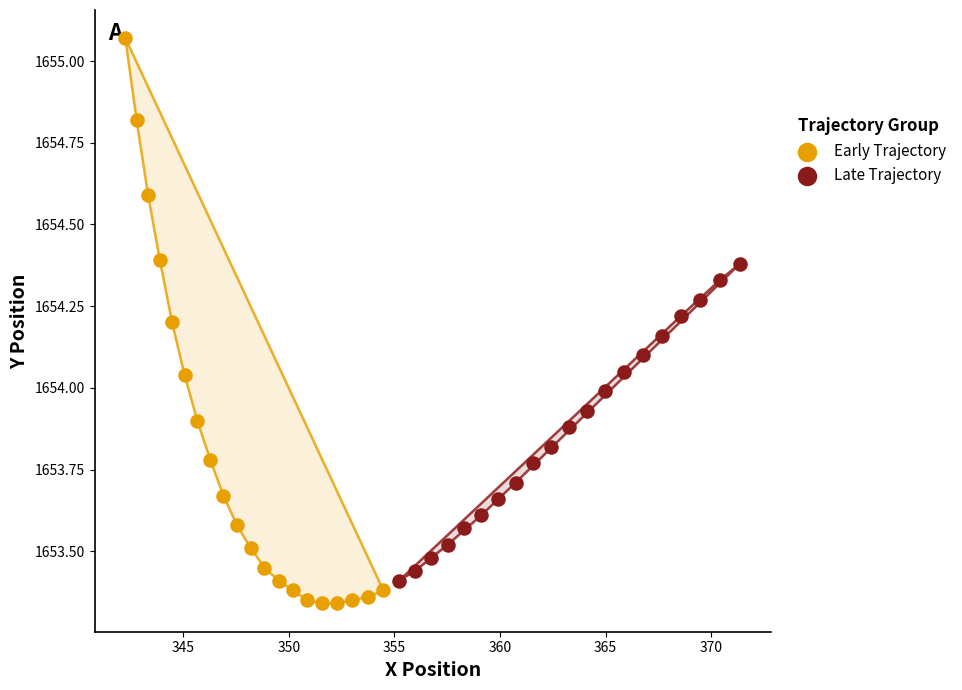

Which series reaches the maximum Y coordinate?

Early Trajectory